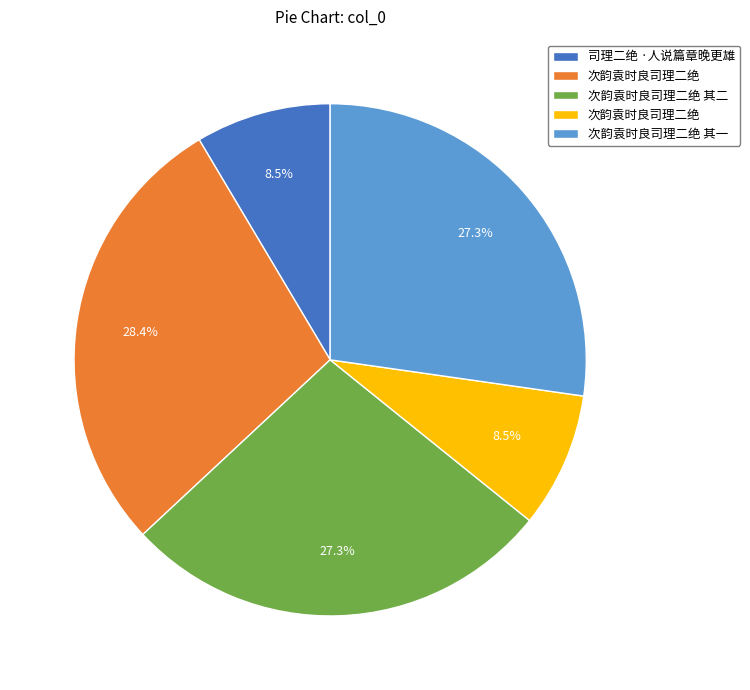

Is there a majority slice in this chart?

No